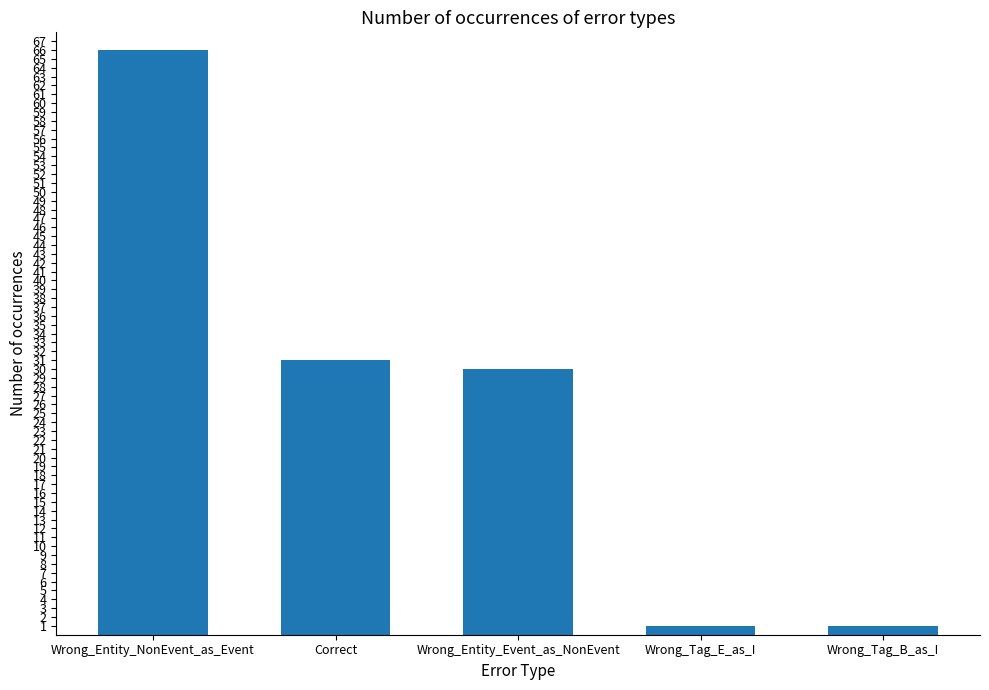

What is the label of the 2nd bar from the right?

Wrong_Tag_E_as_I